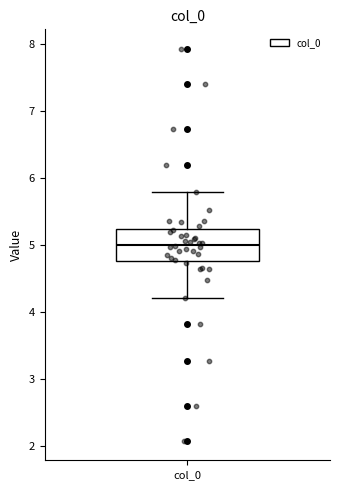

Read this box plot against the y-axis: the position of the median line, the range covered by the box, and the ends of both whiskers. The values are not printed on the chart, so give them approximately, as read against the axis.

median 5.0, box 4.8 to 5.2, whiskers 4.2 to 5.8